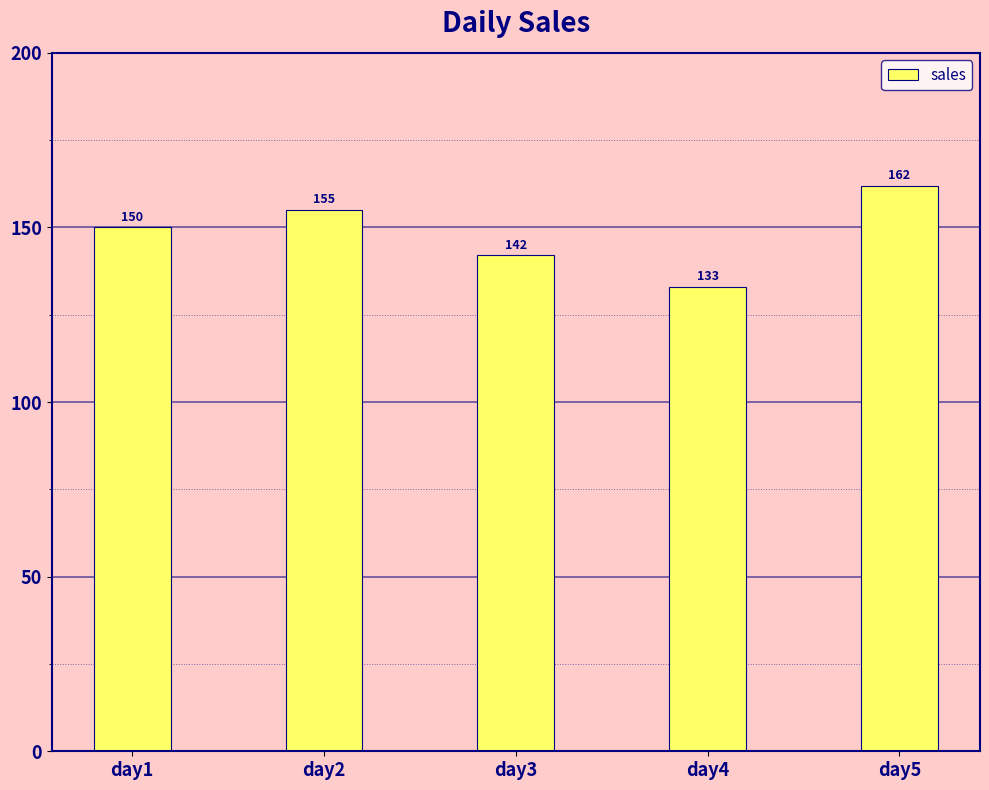

Reading right to left, transcribe all the data shown in this chart.

162	133	142	155	150